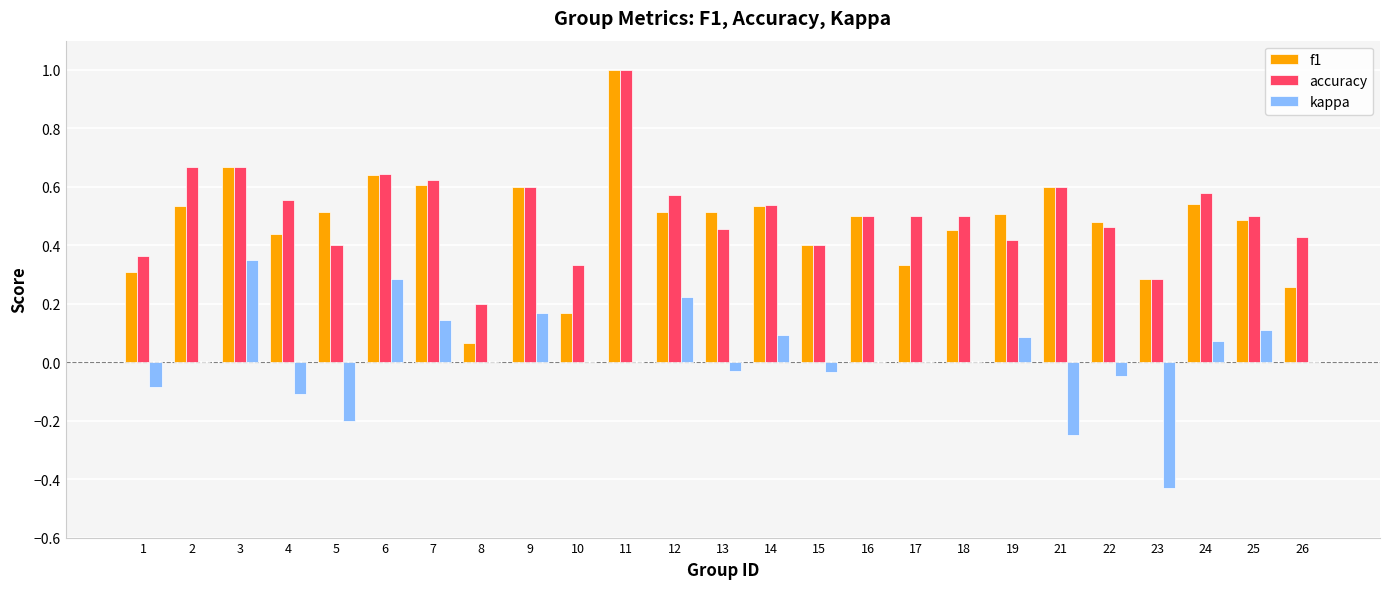

What is the greatest value displayed?

1.0